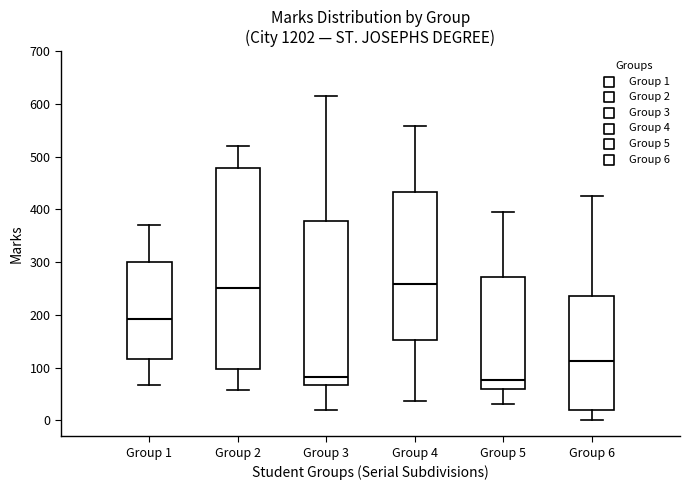

Where is the upper edge of the box for Group 6 on the y-axis? The values are not printed on the chart, so give them approximately, as read against the axis.

240